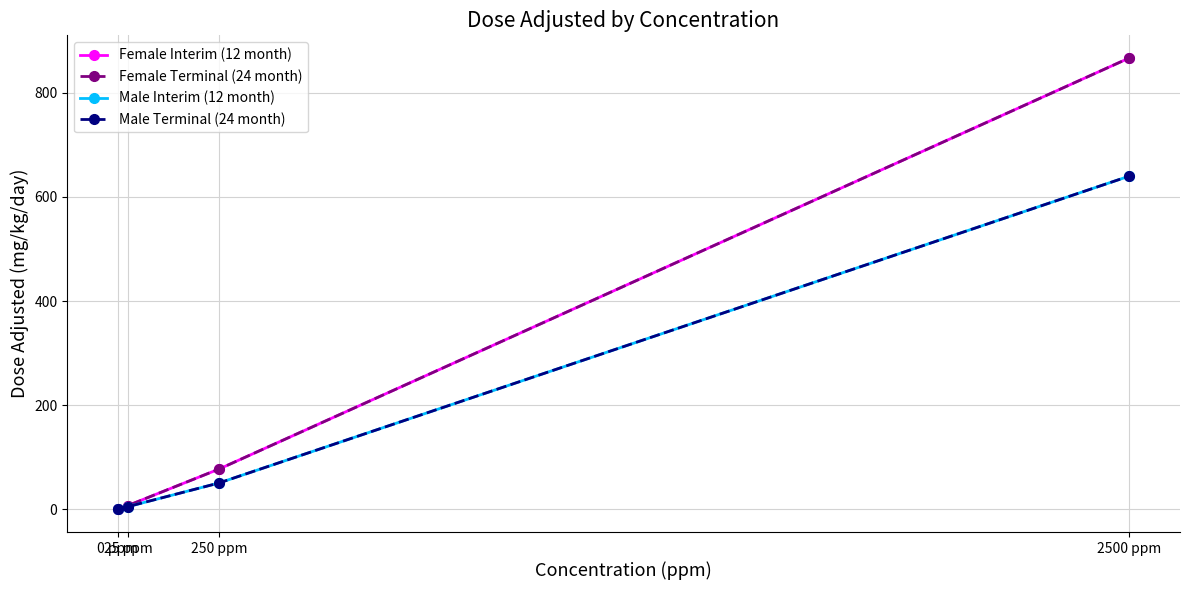

Which series has the largest total across all categories?

Female Interim (12 month)